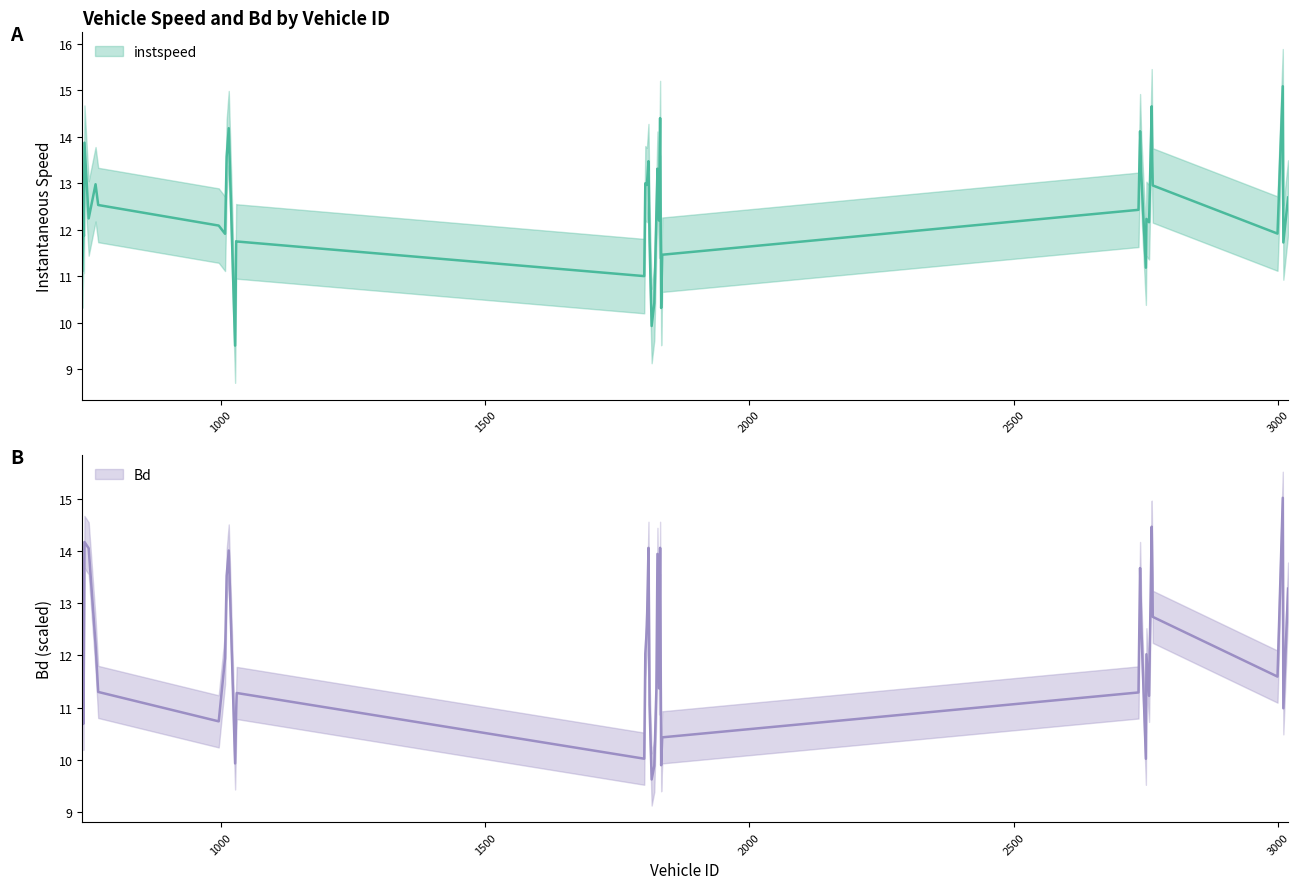

What is the maximum value shown in the chart?

15.1